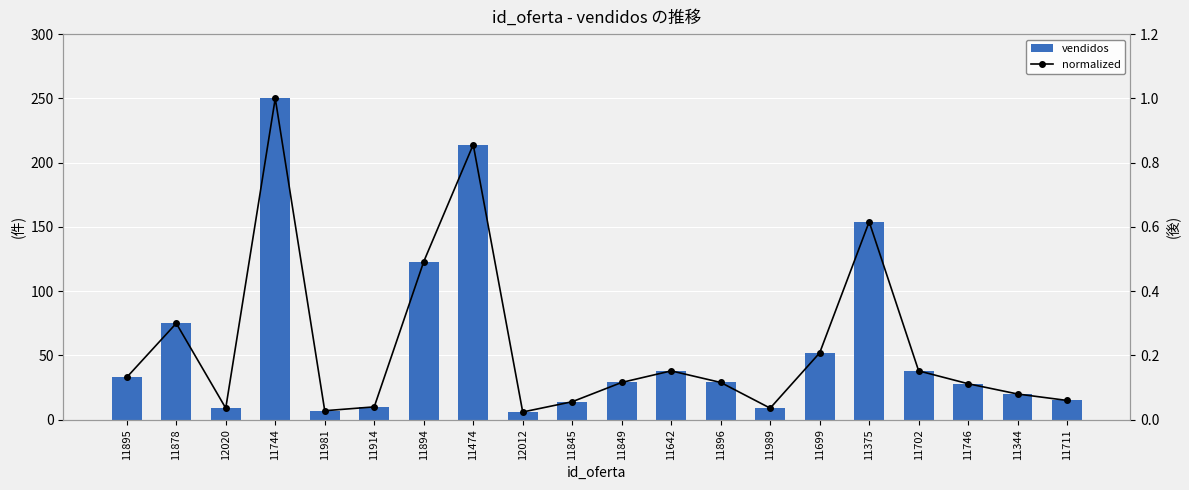

At which label does vendidos first exceed 29?

11895